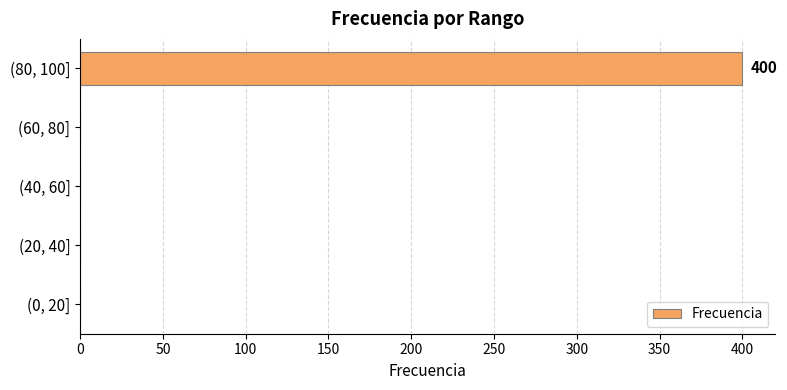

The value at (40, 60] is 0. True or false?

True